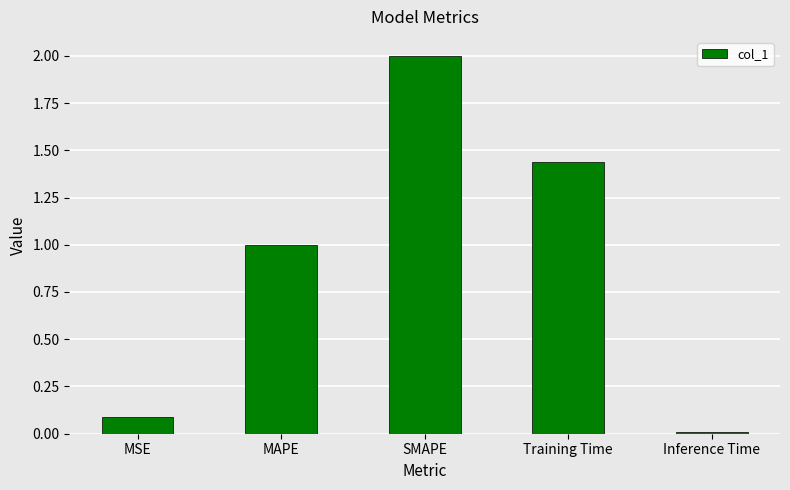

Rank the categories by value from lowest to highest.

Inference Time, MSE, MAPE, Training Time, SMAPE